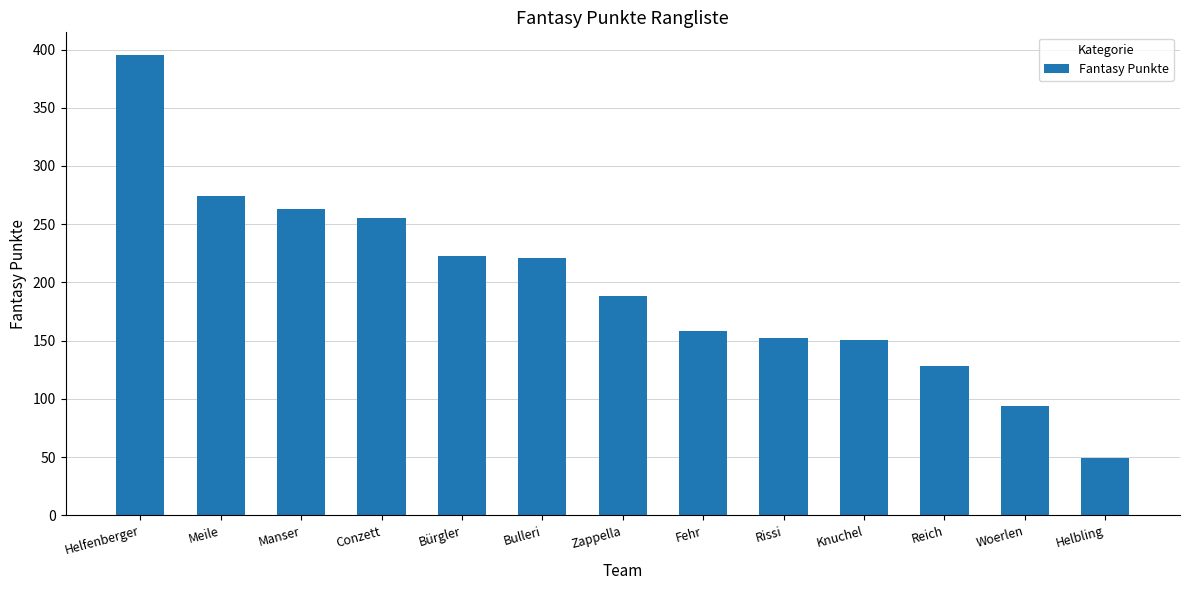

What is the average value?

196